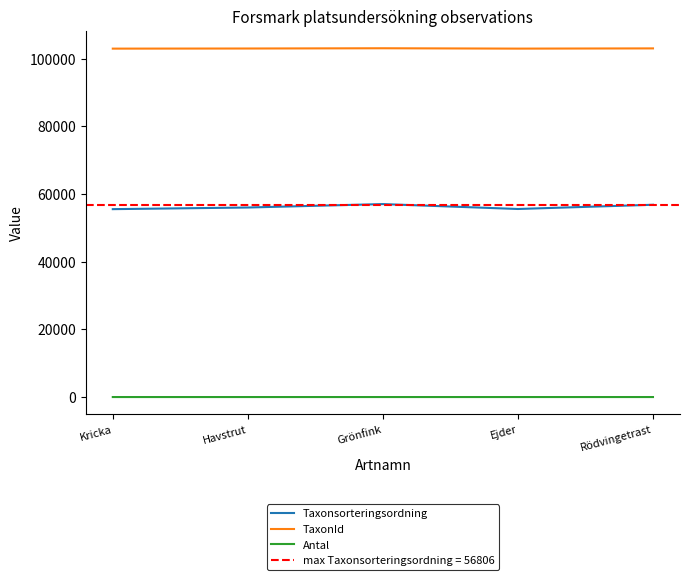

What is the difference between the maximum and minimum values in the Antal series?

1